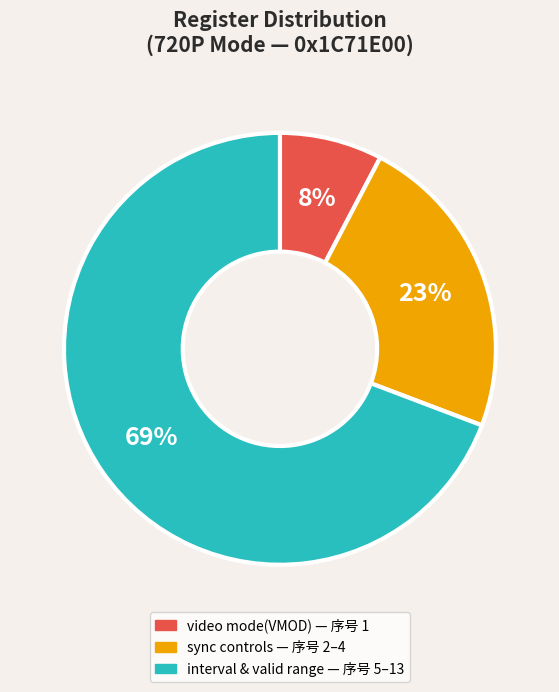

Does any single category account for the majority?

Yes